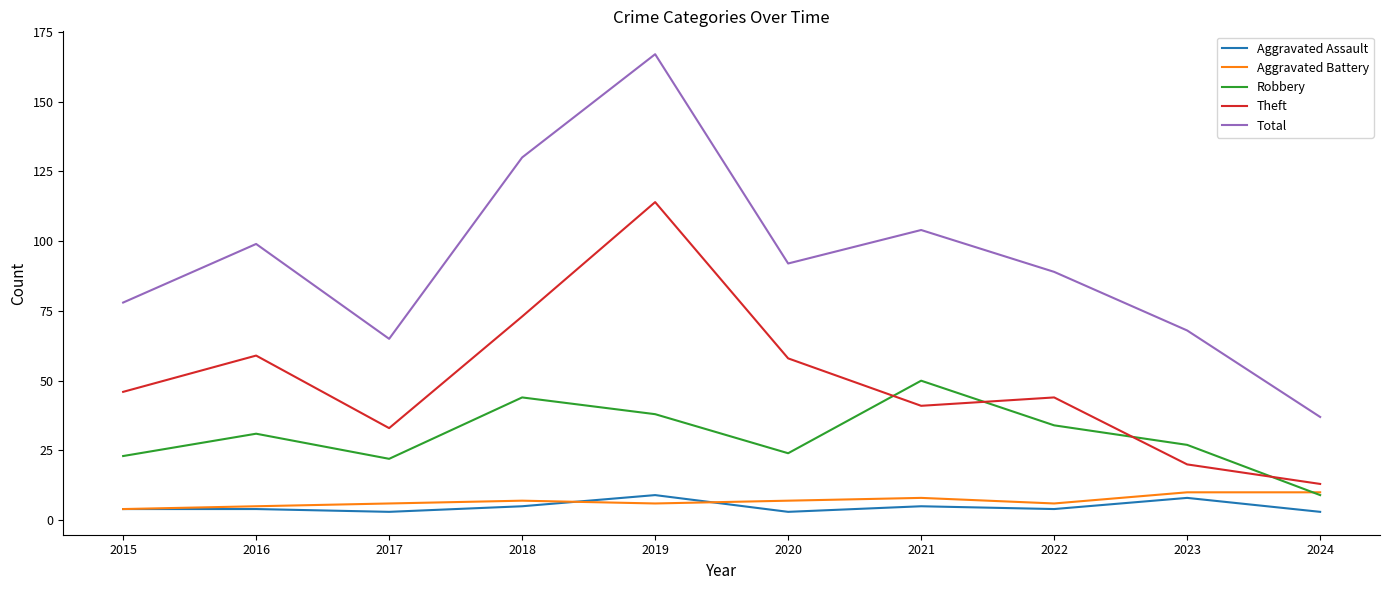

Where is the first local minimum for Robbery?

2017